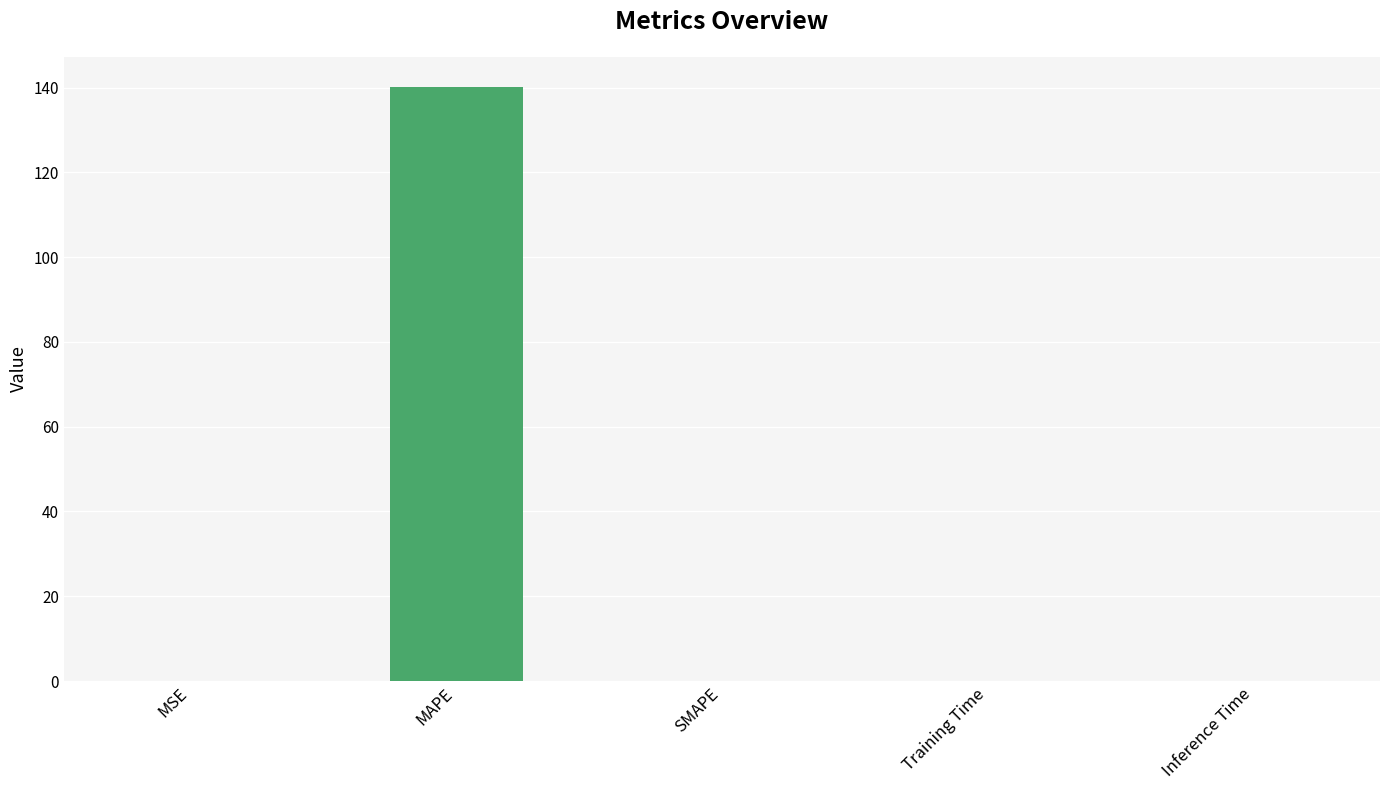

True or false: the data shows 140.3 at MAPE.

True